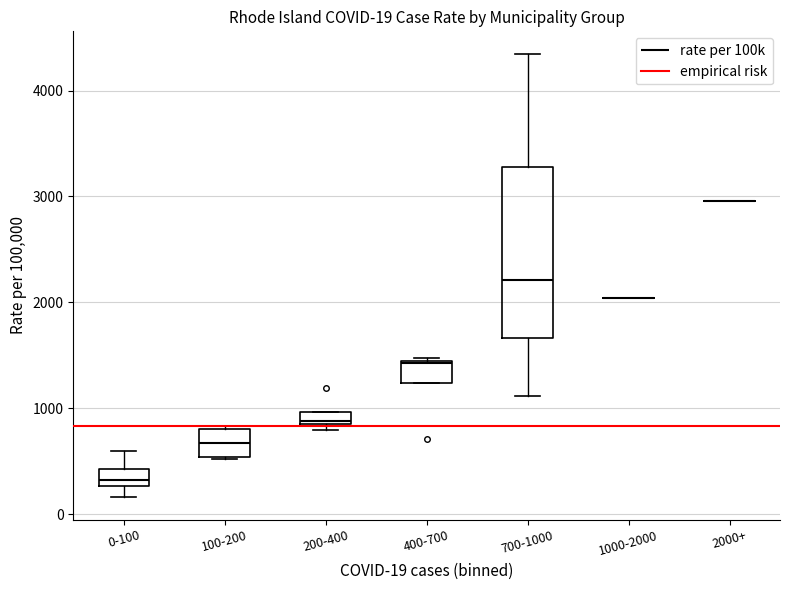

Comparing the boxes themselves (not the whiskers), which one is the tallest?

700-1000